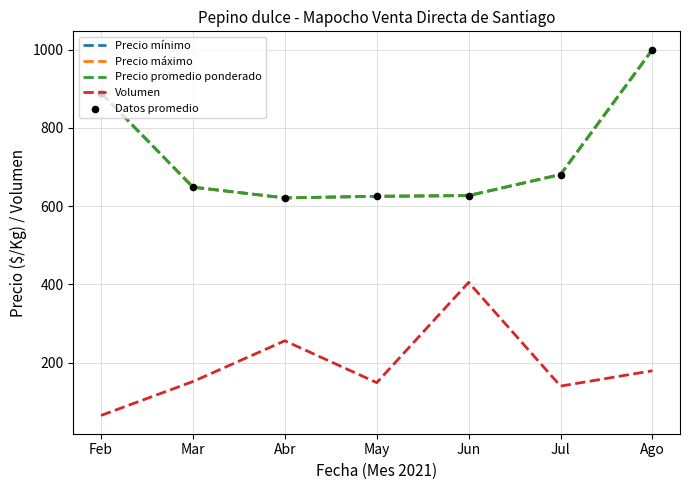

Does the chart have visible grid lines?

Yes